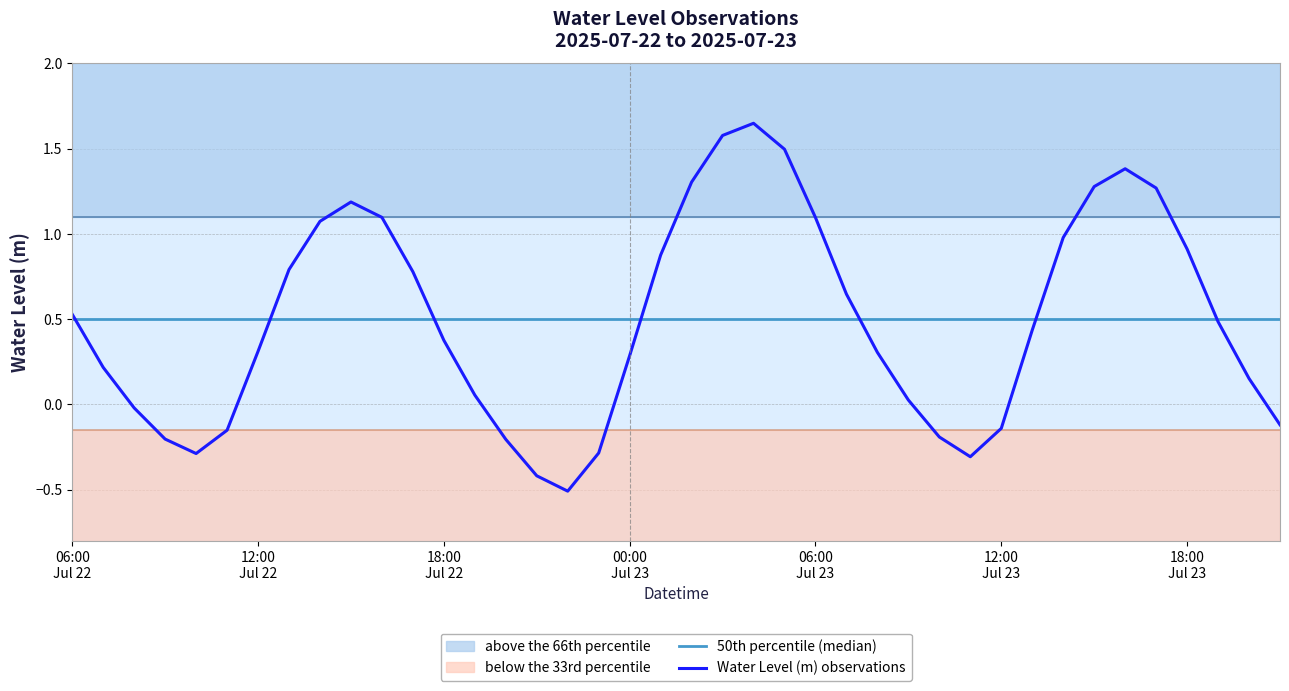

Reading left to right, list all the values displayed in this chart.

0.5	0.2	-0.0	-0.2	-0.3	-0.2	0.3	0.8	1.1	1.2	1.1	0.8	0.4	0.1	-0.2	-0.4	-0.5	-0.3	0.3	0.9	1.3	1.6	1.6	1.5	1.1	0.6	0.3	0.0	-0.2	-0.3	-0.1	0.4	1.0	1.3	1.4	1.3	0.9	0.5	0.2	-0.1